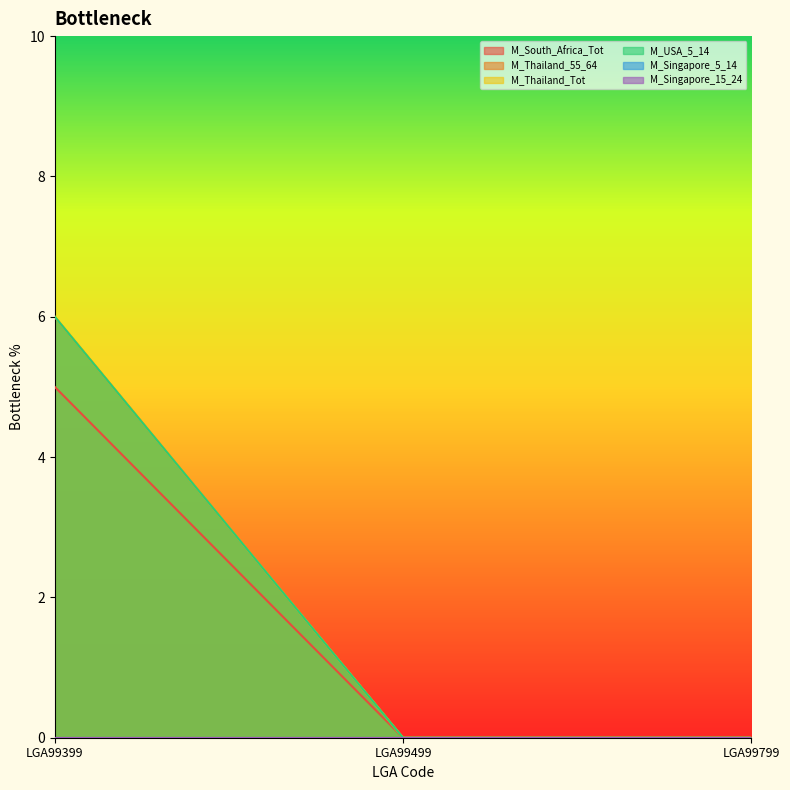

Is it true that M_Thailand_55_64 equals -2 at LGA99499?

False